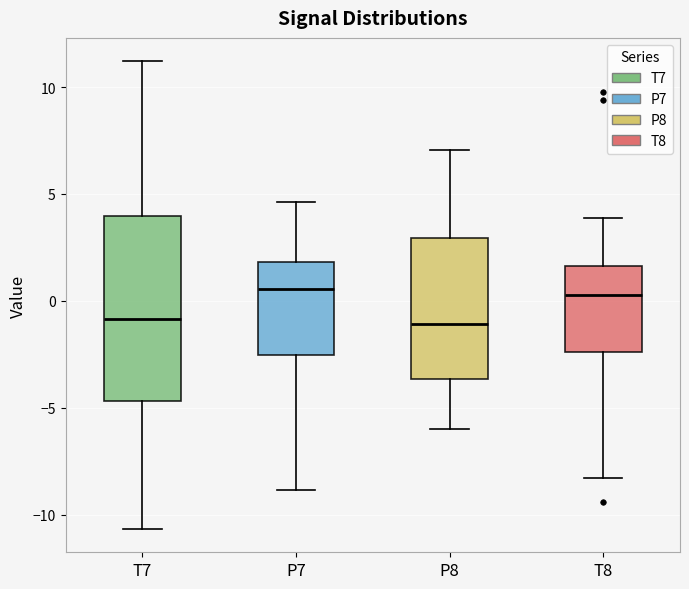

Reading left to right, read every box against the y-axis: the position of its median line, the range the box covers, and the ends of its whiskers. The values are not printed on the chart, so give them approximately, as read against the axis.

T7: median -1.0, box -4.5 to 4.0, whiskers -10.5 to 11.0
P7: median 0.5, box -2.5 to 2.0, whiskers -9.0 to 4.5
P8: median -1.0, box -3.5 to 3.0, whiskers -6.0 to 7.0
T8: median 0.5, box -2.5 to 1.5, whiskers -8.5 to 4.0